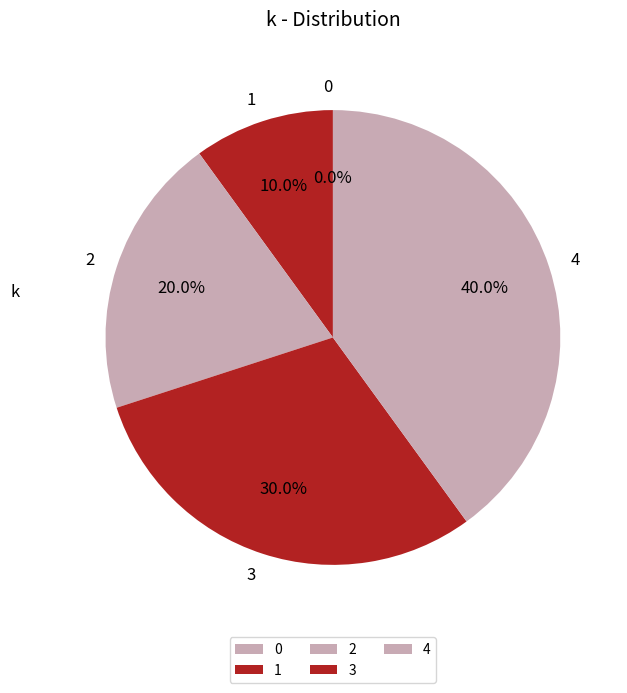

What is the largest slice in the pie chart?

4